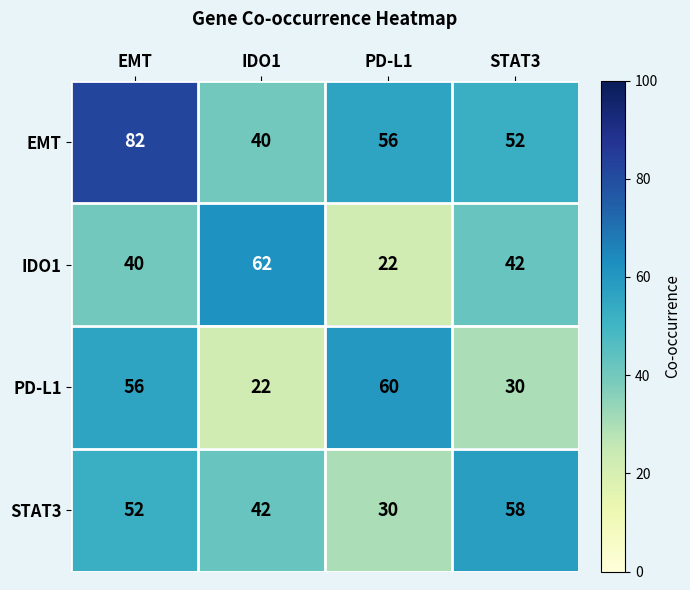

Is it true that EMT equals 89 at STAT3?

False